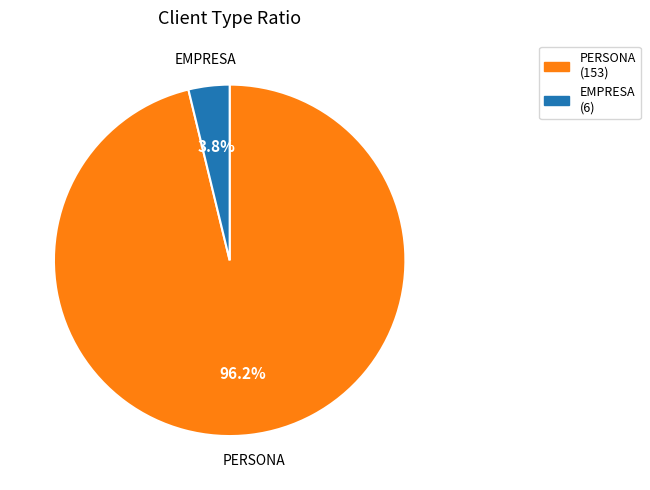

What is the total percentage of PERSONA and EMPRESA?

100.0%